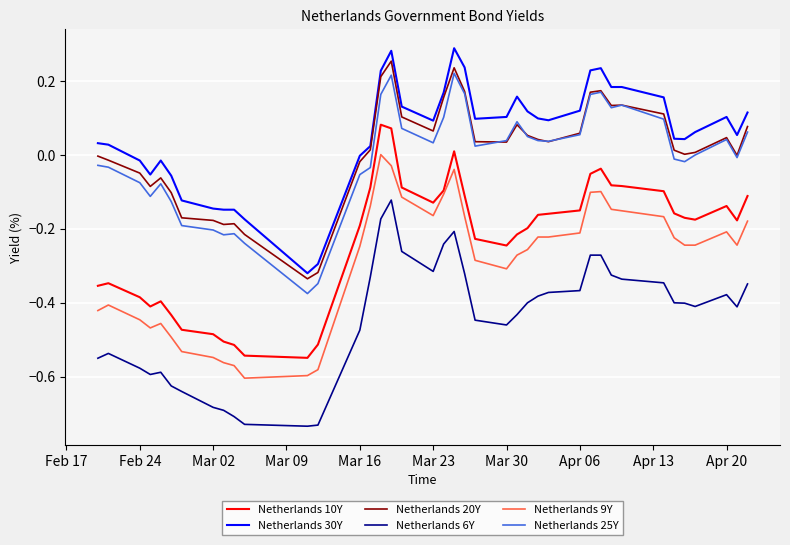

True or false: Netherlands 25Y and Netherlands 6Y intersect in this chart.

False